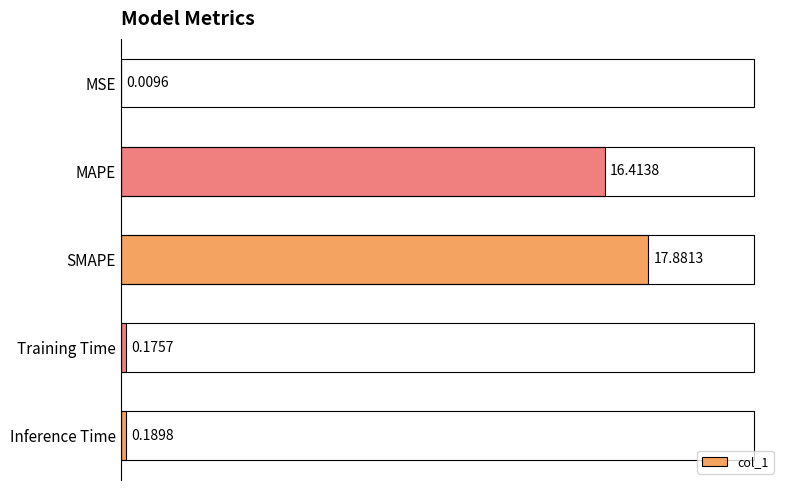

What is the change in value from MSE to MAPE?

+16.4